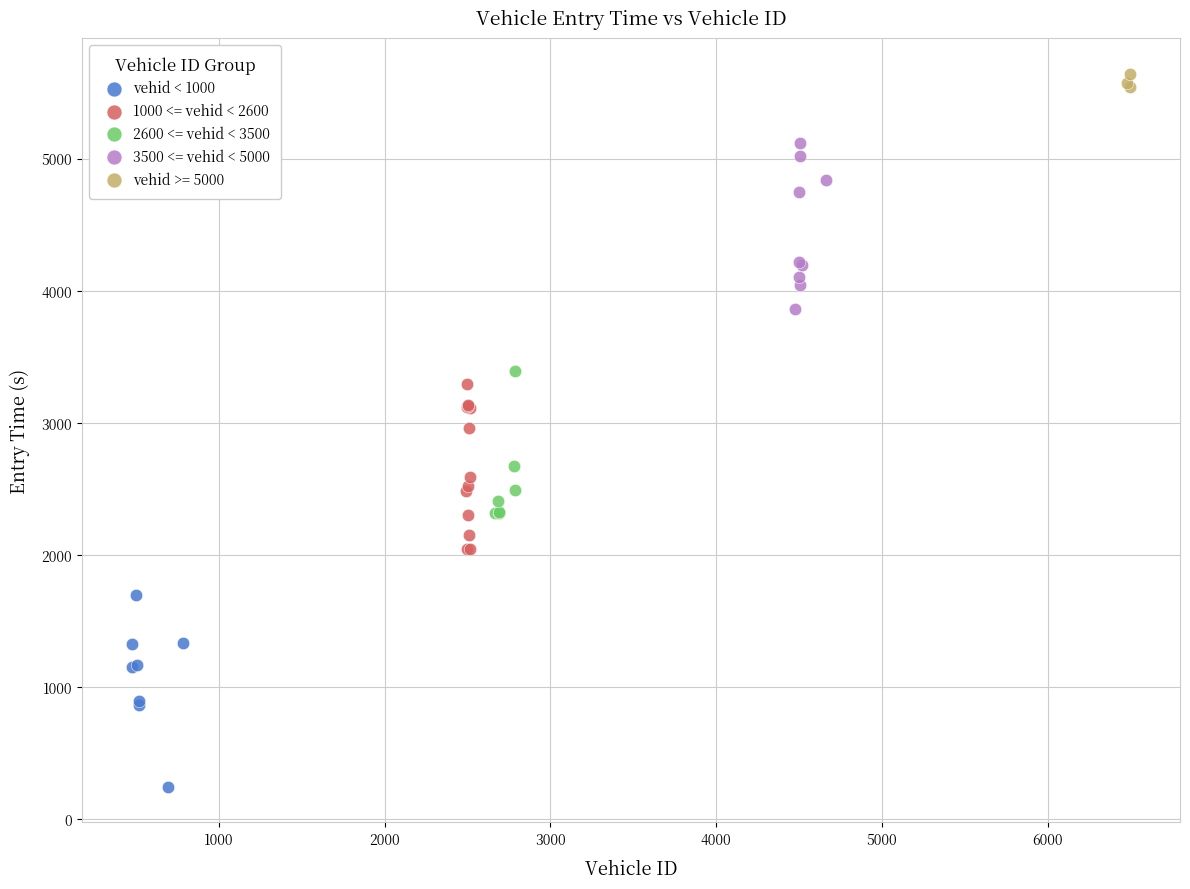

Which series contains the highest Y value?

vehid >= 5000